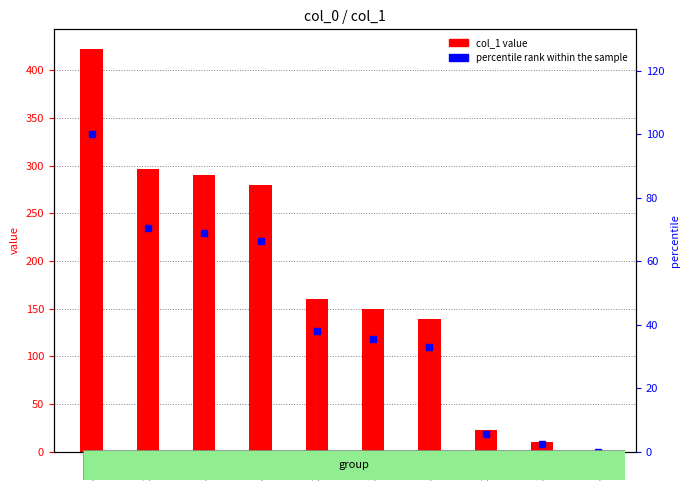

What is the maximum value for col_1 value?

422.0